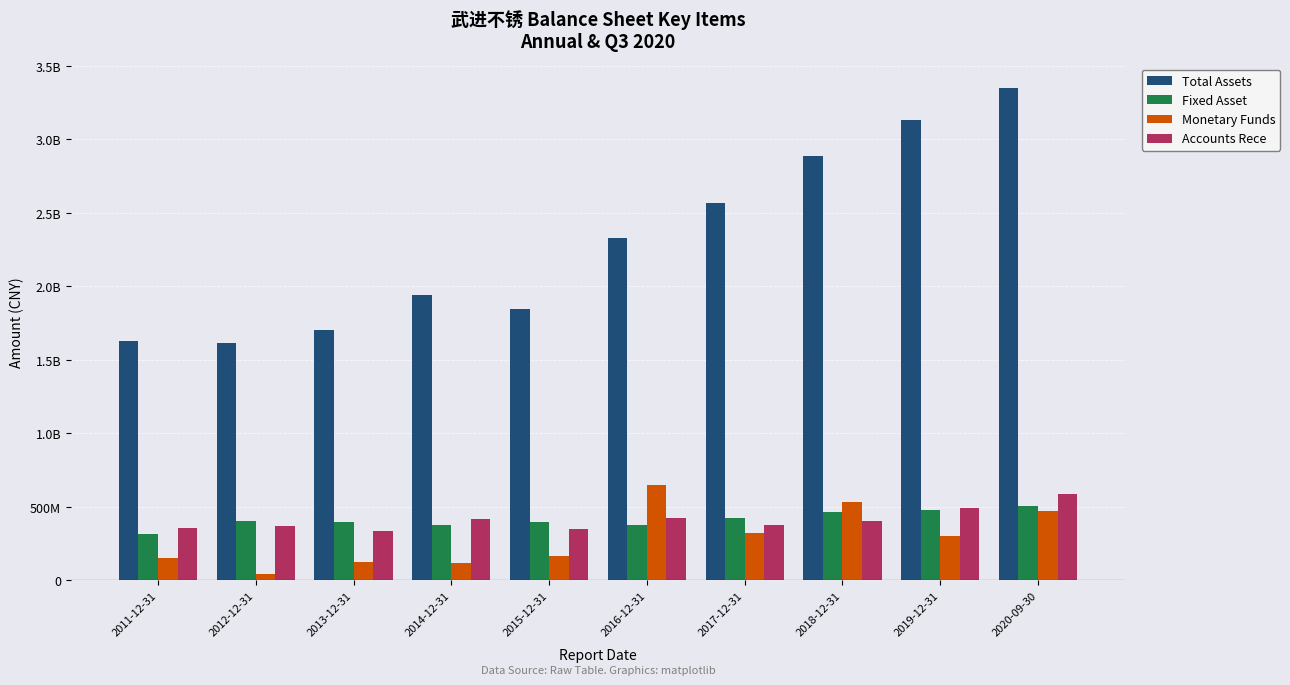

What are all the series names shown in the legend?

Total Assets, Fixed Asset, Monetary Funds, Accounts Rece